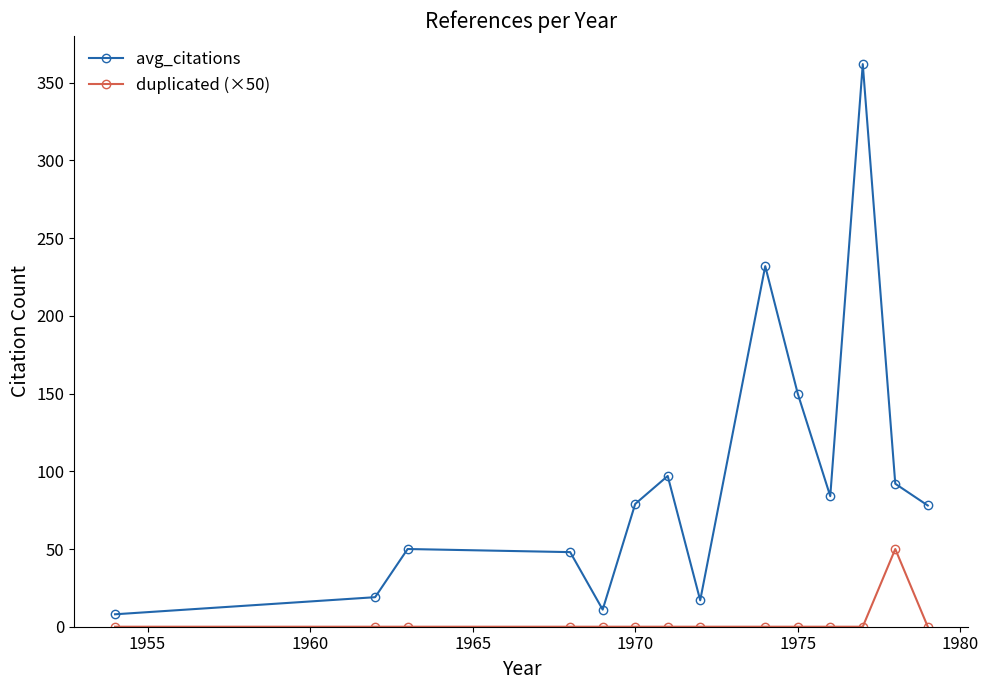

List the series in order of their overall mean, highest first.

avg_citations, duplicated (×50)